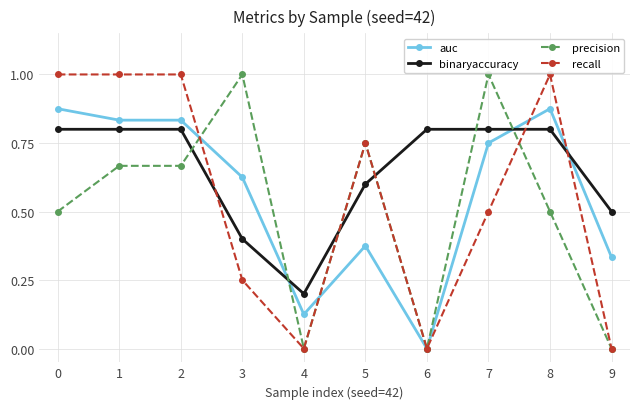

What is the approximate value of precision at 7?

1.0